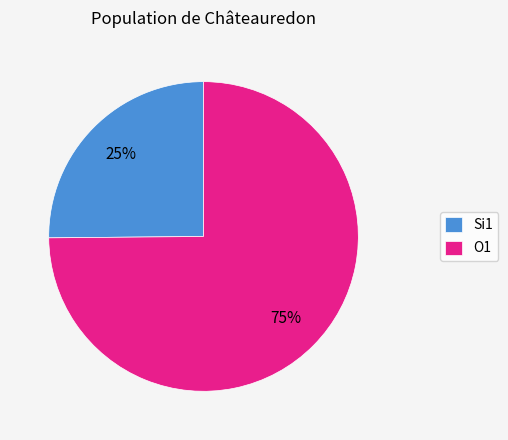

Rank the categories by value from lowest to highest.

Si1, O1